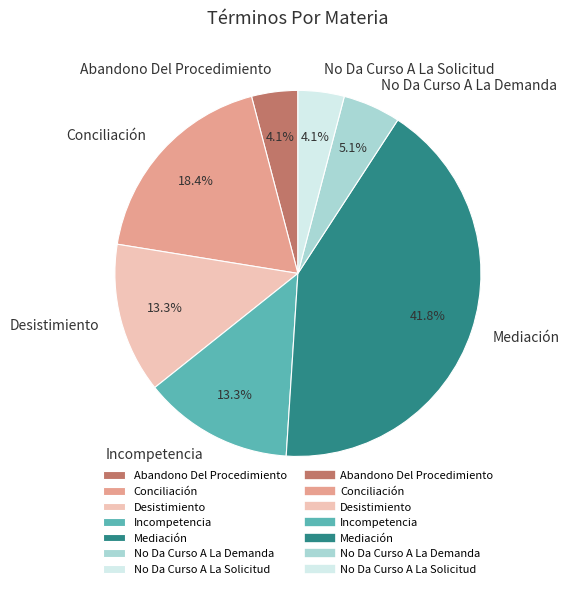

True or false: Abandono Del Procedimiento accounts for 4% of the total.

True